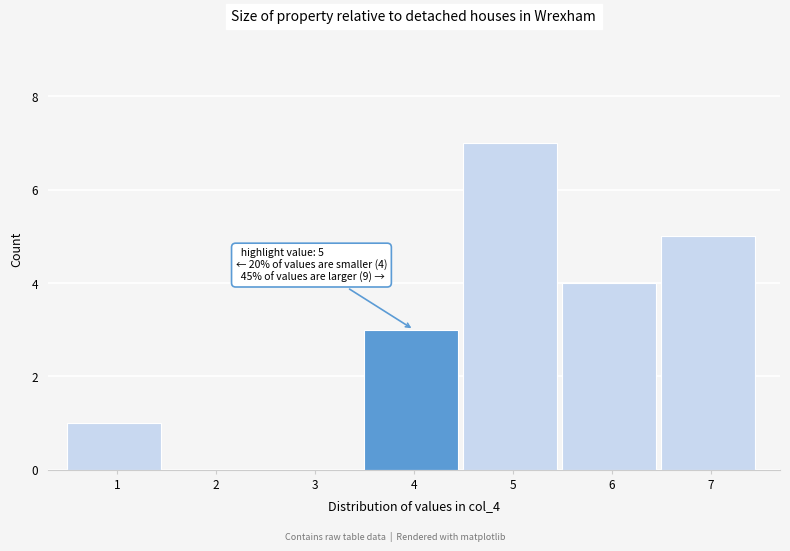

Reading right to left, extract all data points from this chart.

7=5	6=4	5=7	4=3	3=0	2=0	1=1